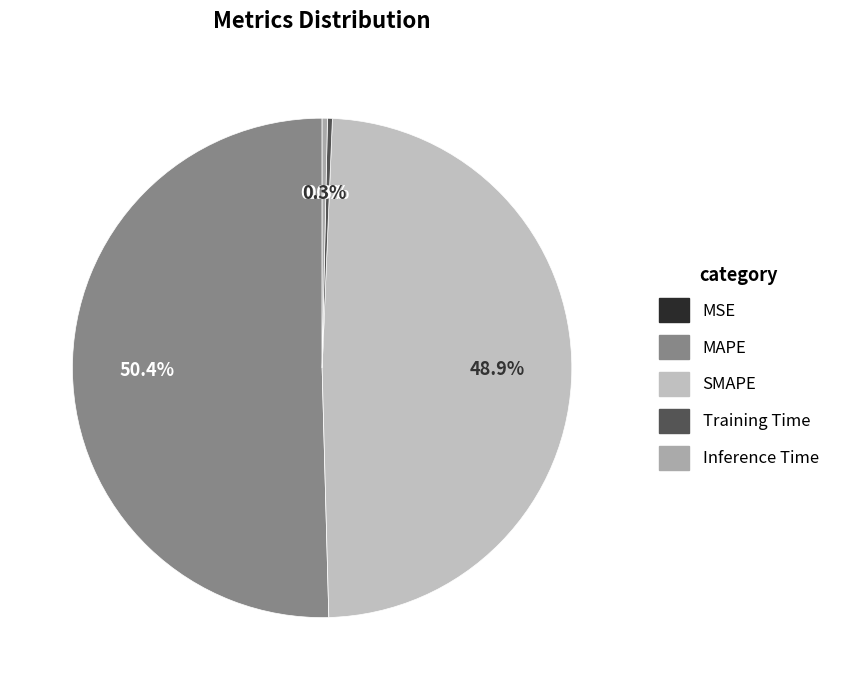

Is there any slice that represents more than half of the pie?

Yes